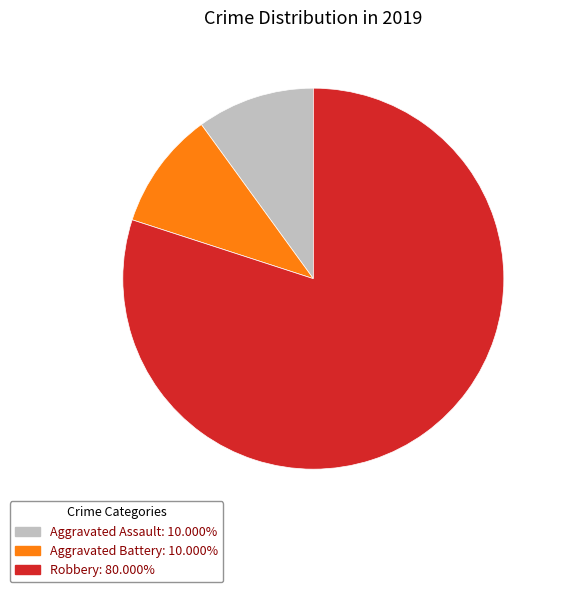

Is there any slice that represents more than half of the pie?

Yes